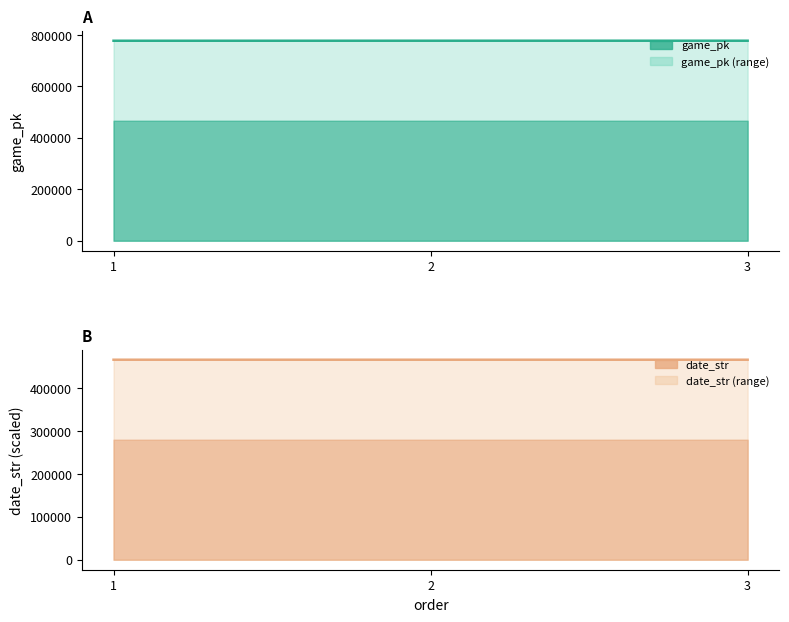

What is the difference between the maximum and minimum values in the game_pk (line) series?

129.0